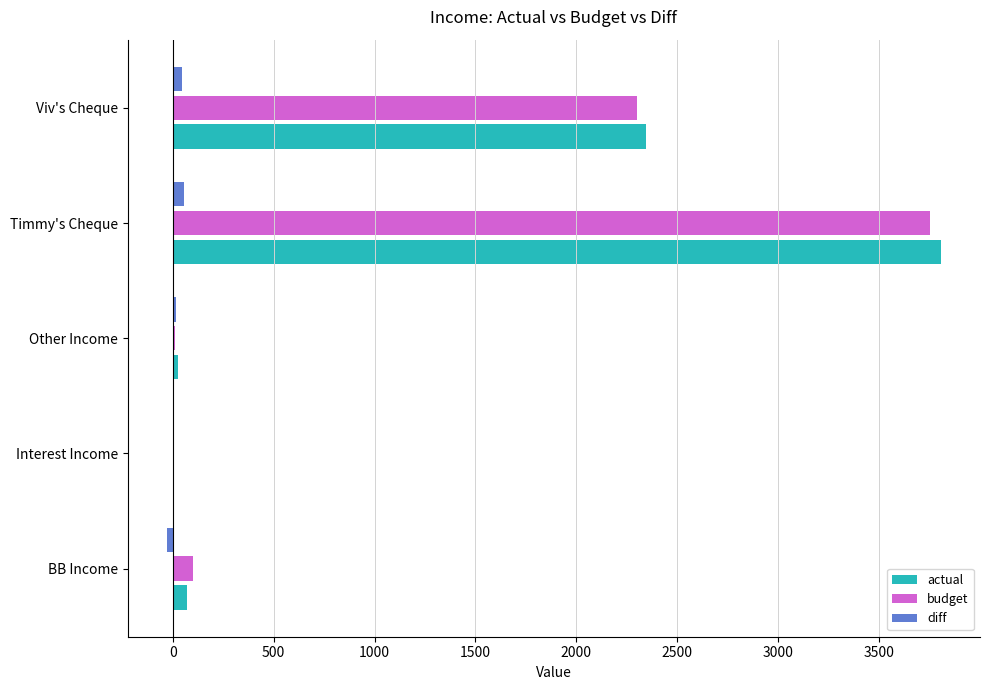

What are all the series names shown in the legend?

actual, budget, diff